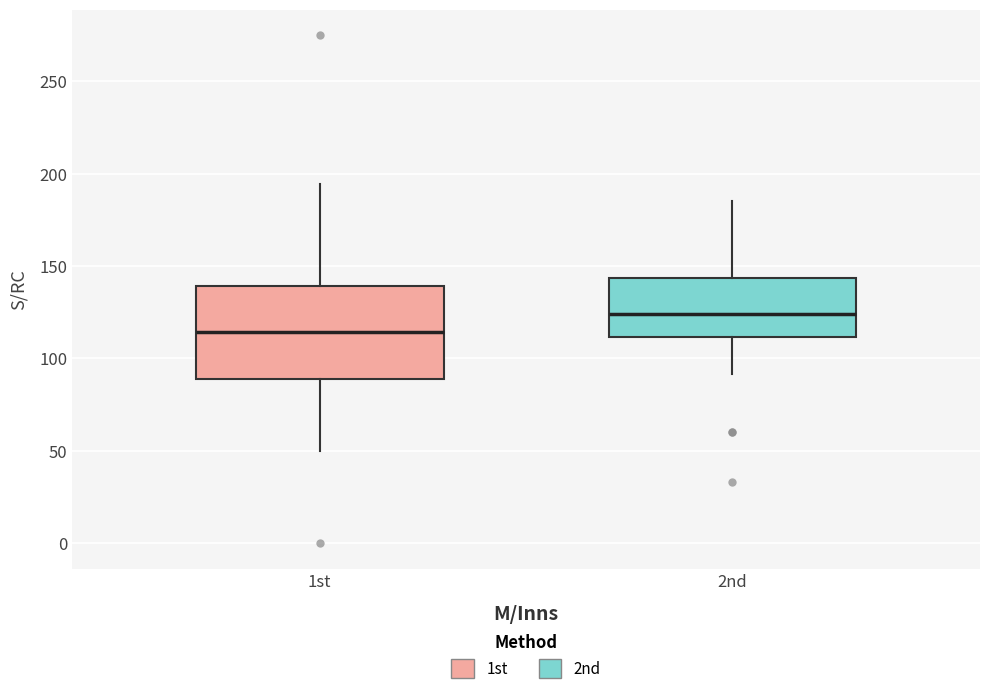

Where does the median line of the box for 1st sit on the y-axis? The values are not printed on the chart, so give them approximately, as read against the axis.

115